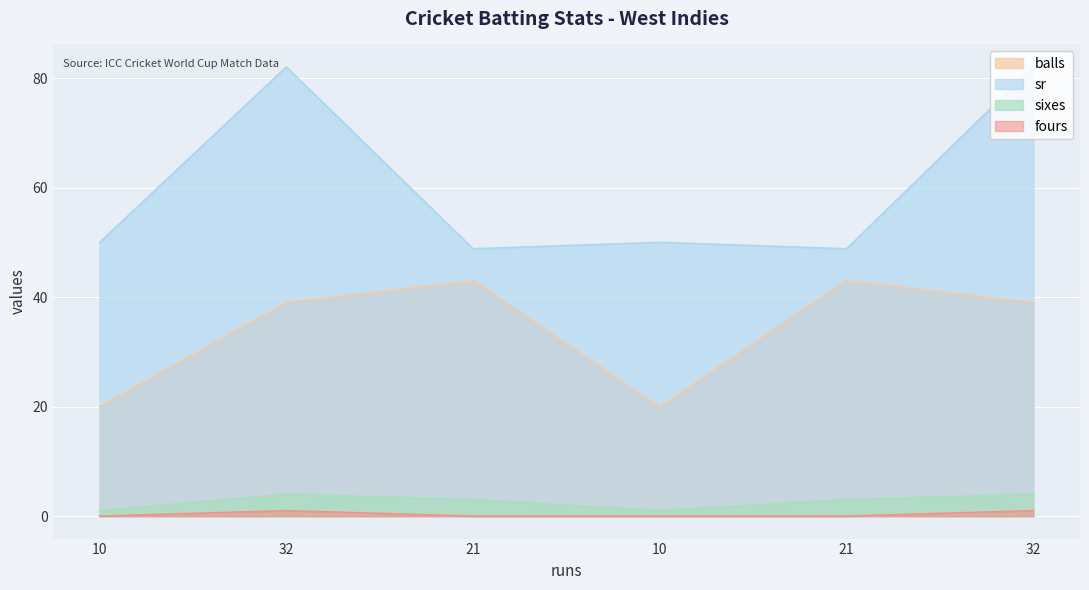

How many interior local peaks does the balls series have?

2